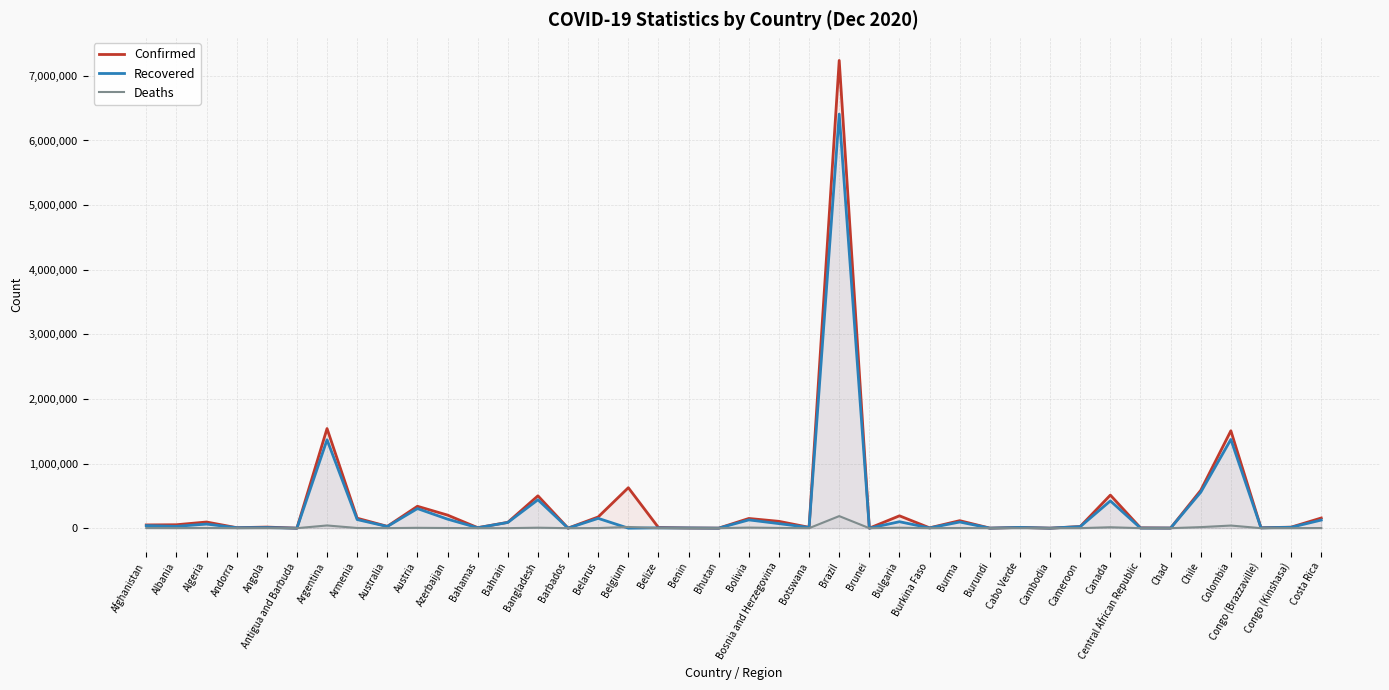

The value of Confirmed at Benin is 3167. True or false?

True